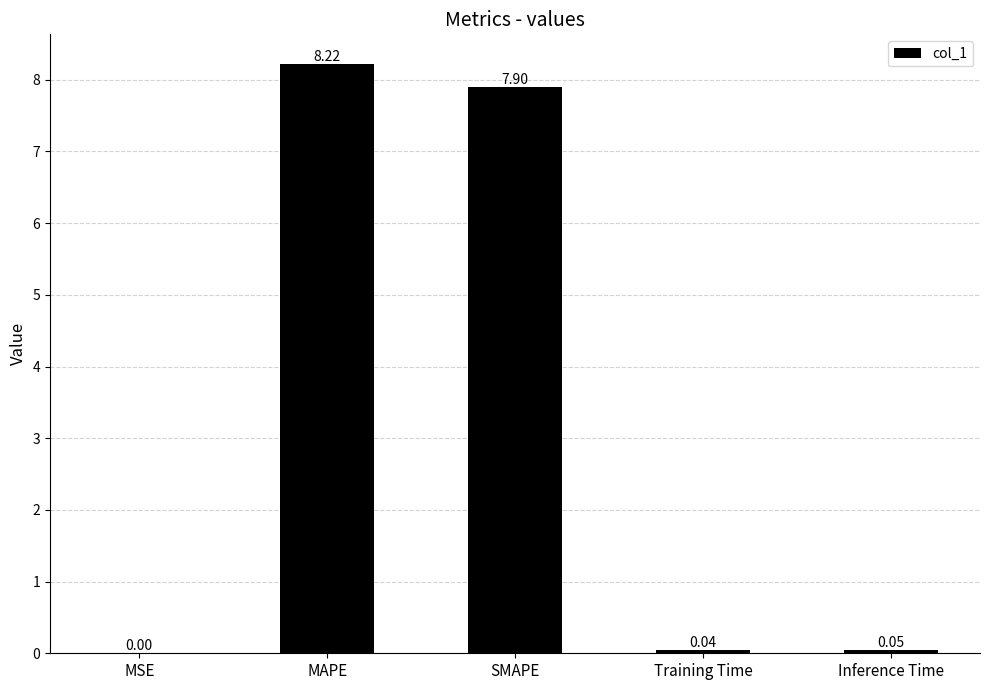

At which category does the chart reach its peak across all series?

MAPE